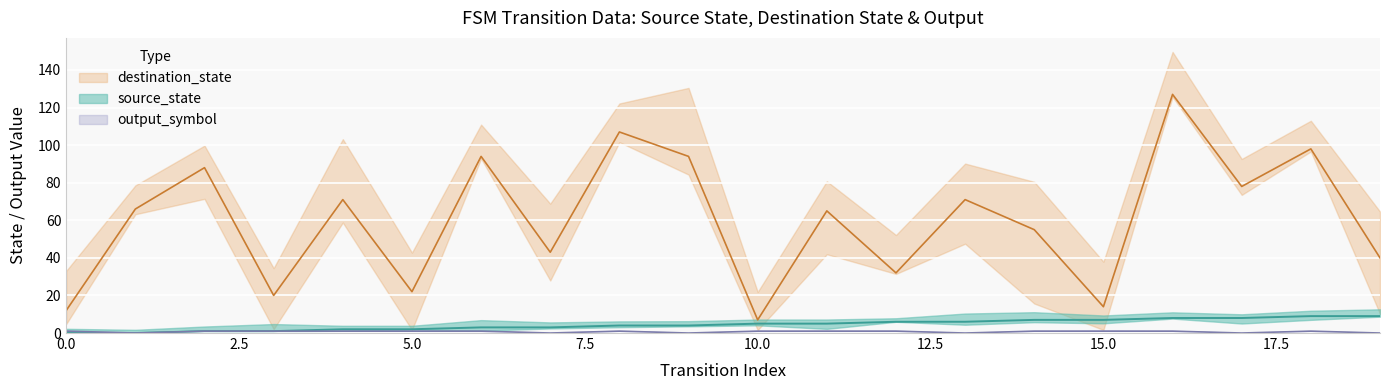

What is the sum of the source_state values at 5 and 2?

3